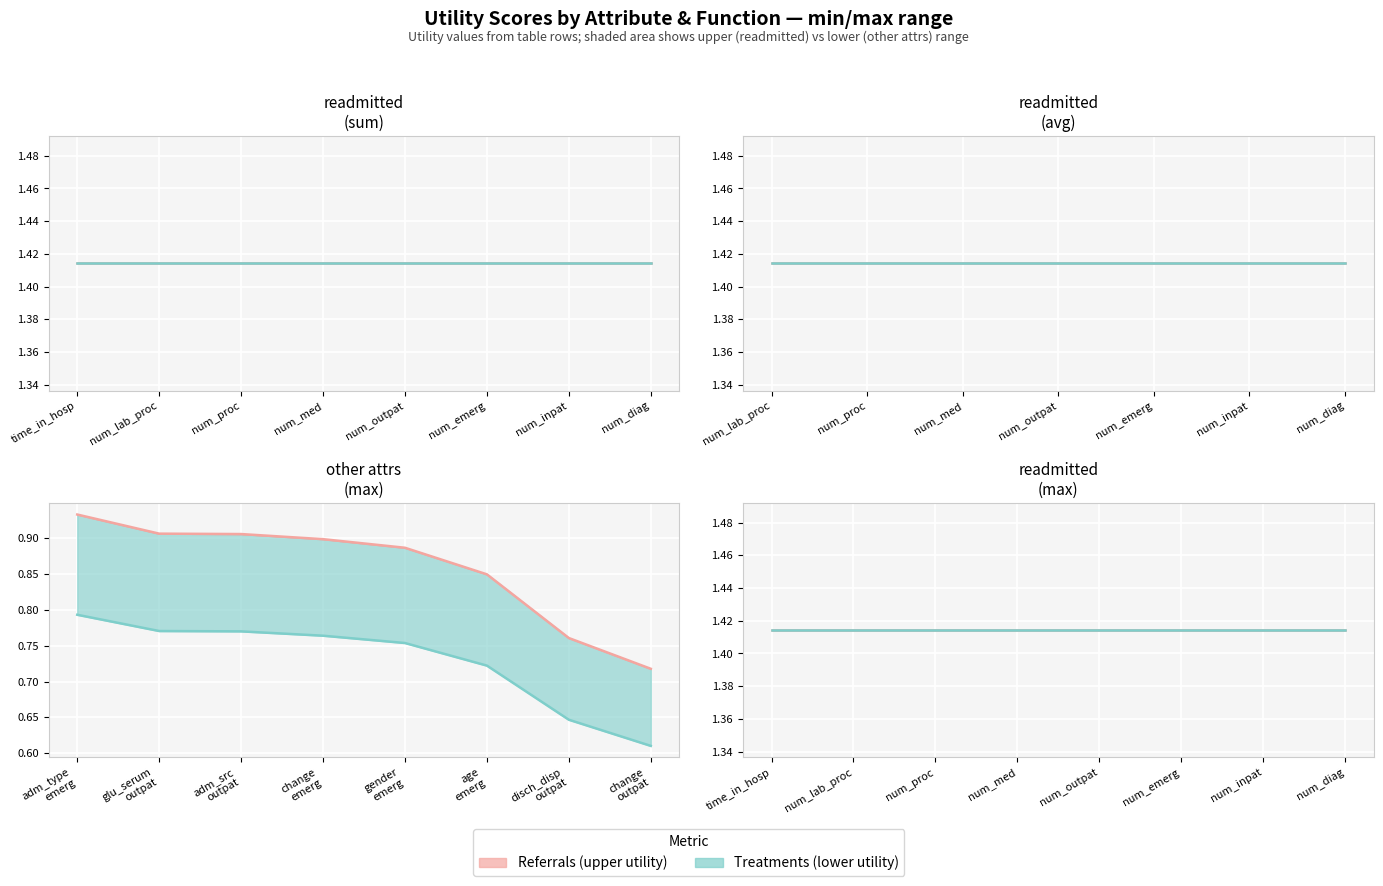

Is it true that other_attributes equals 0.3 at 6?

False